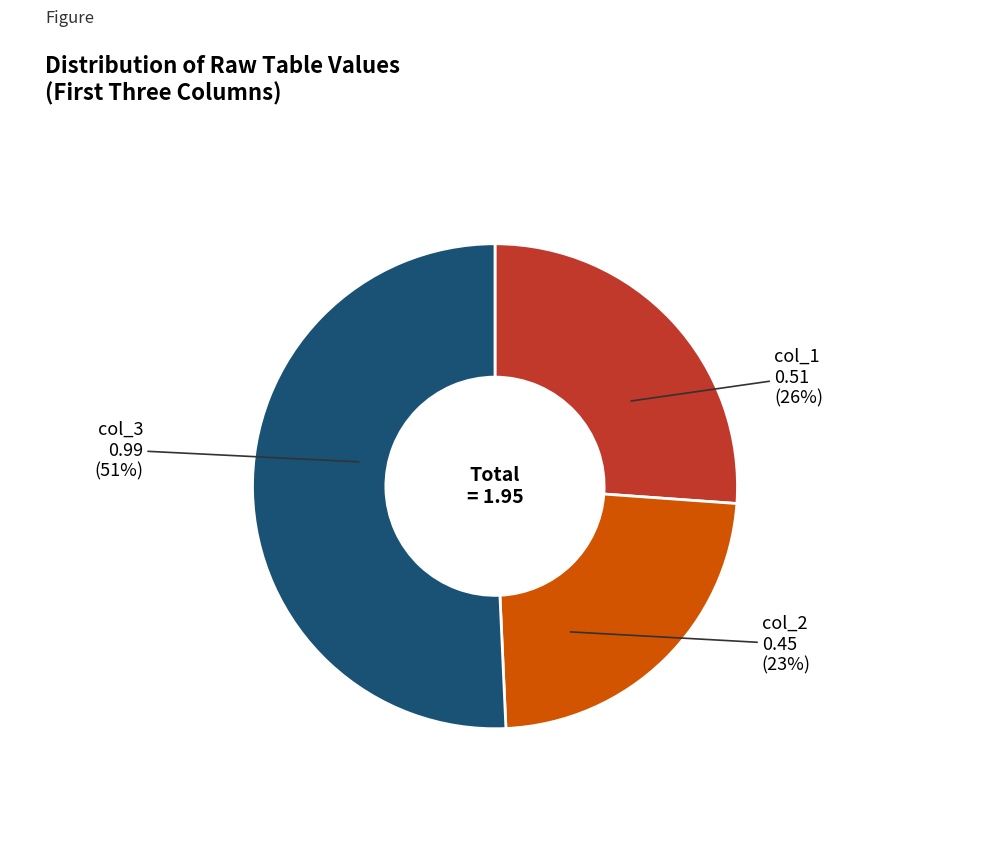

Which category has the smallest portion of the pie?

col_2